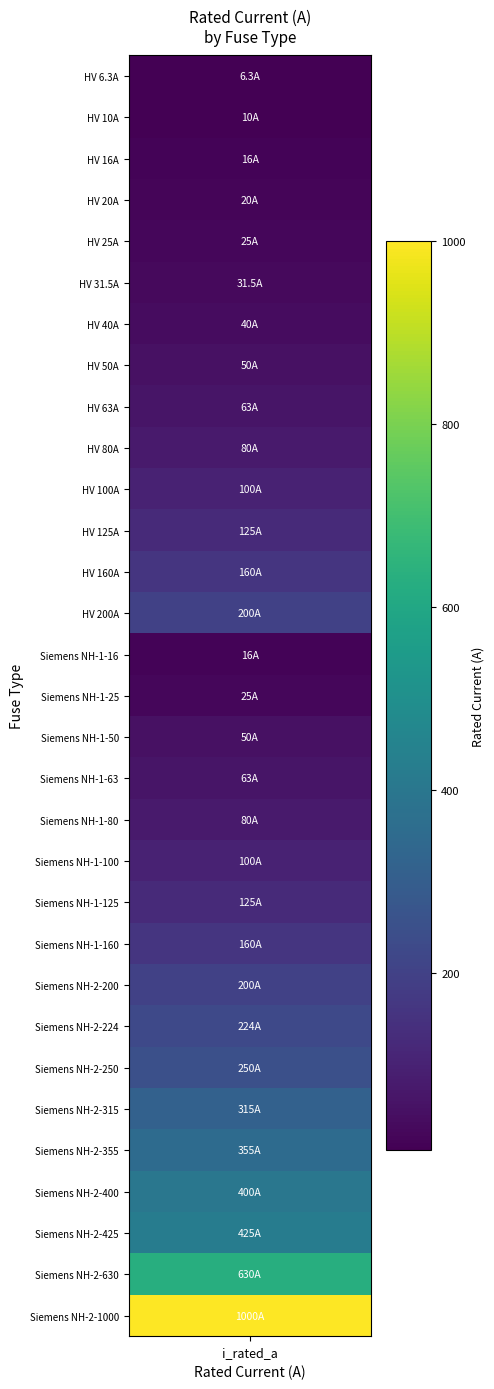

True or false: the data shows 63.0 at 8.

True